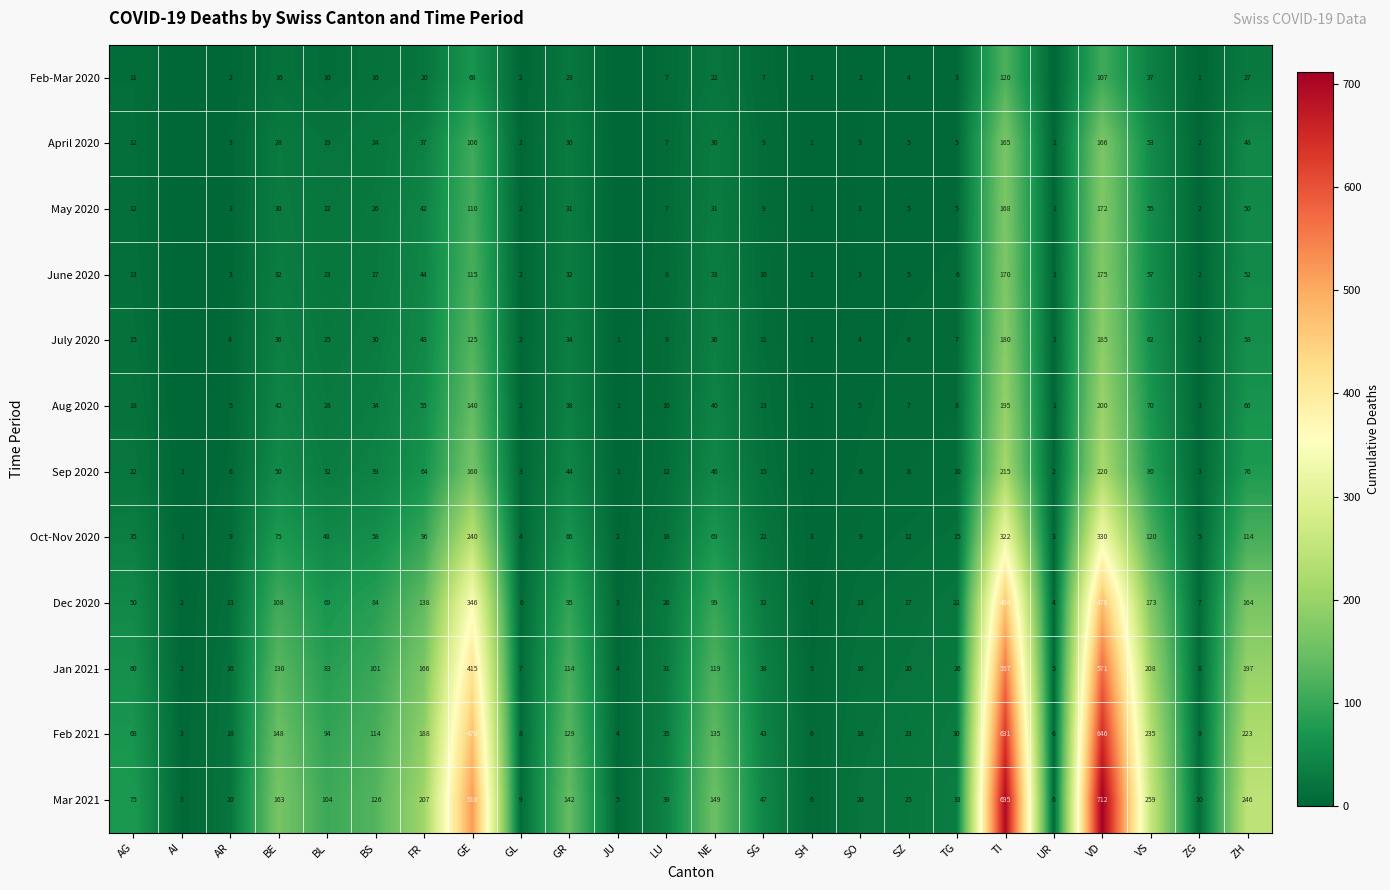

Is the value of June 2020 at SG greater than the value of May 2020 at GR?

No